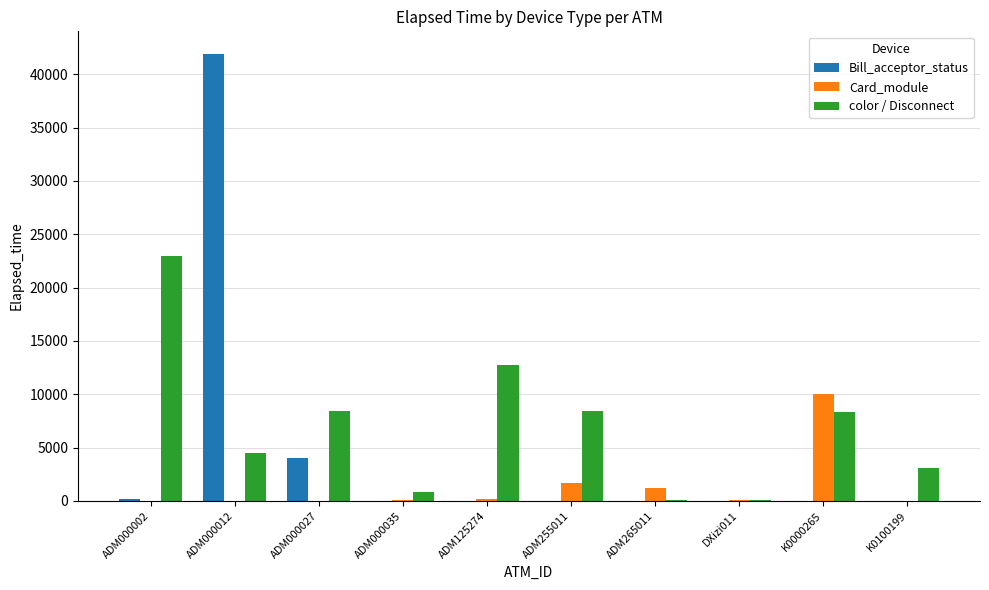

The color / Disconnect series shows 14874 at ADM000027. True or false?

False